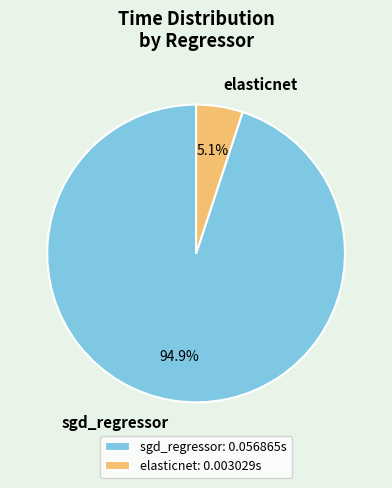

The elasticnet slice represents 1% of the pie. True or false?

False